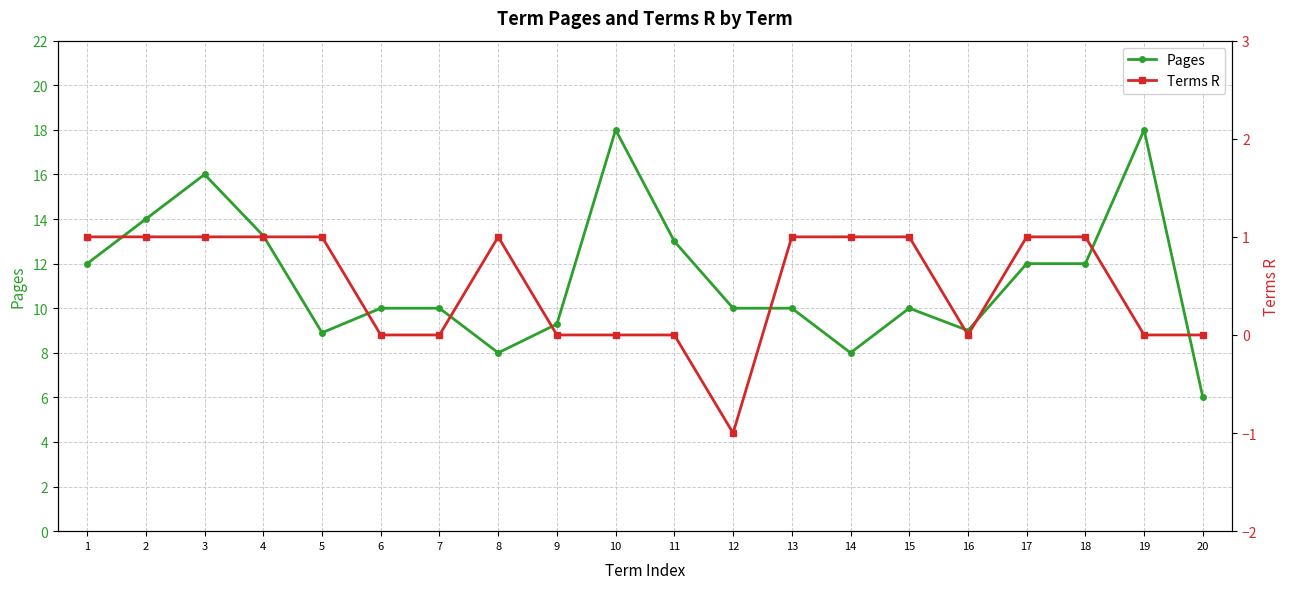

Count the Terms R values in the range 0 to 1.

19